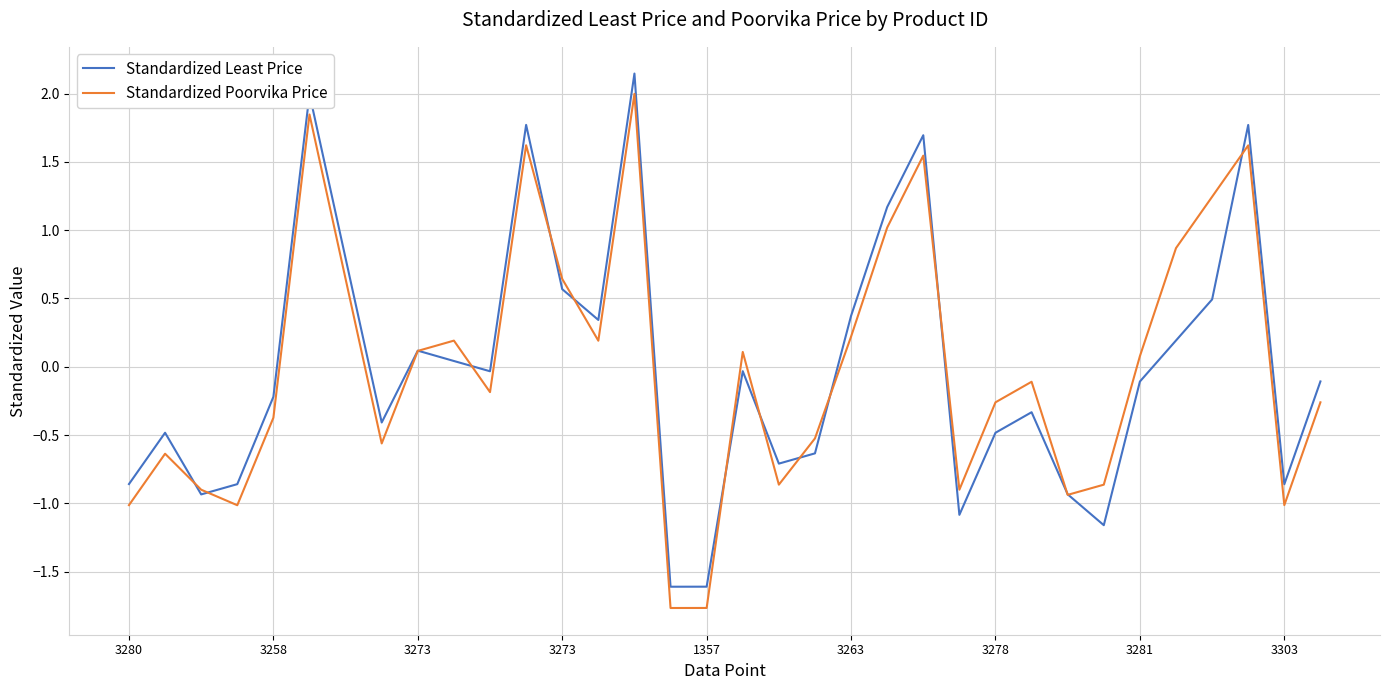

What is the lowest value of the Standardized Poorvika Price series?

-1.8